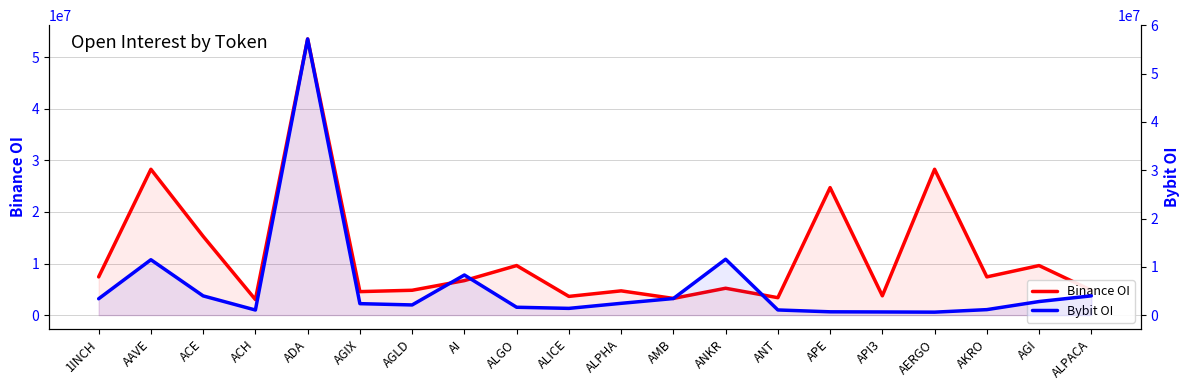

Between which two adjacent categories do Bybit OI and Binance OI first intersect?

ACH and ADA